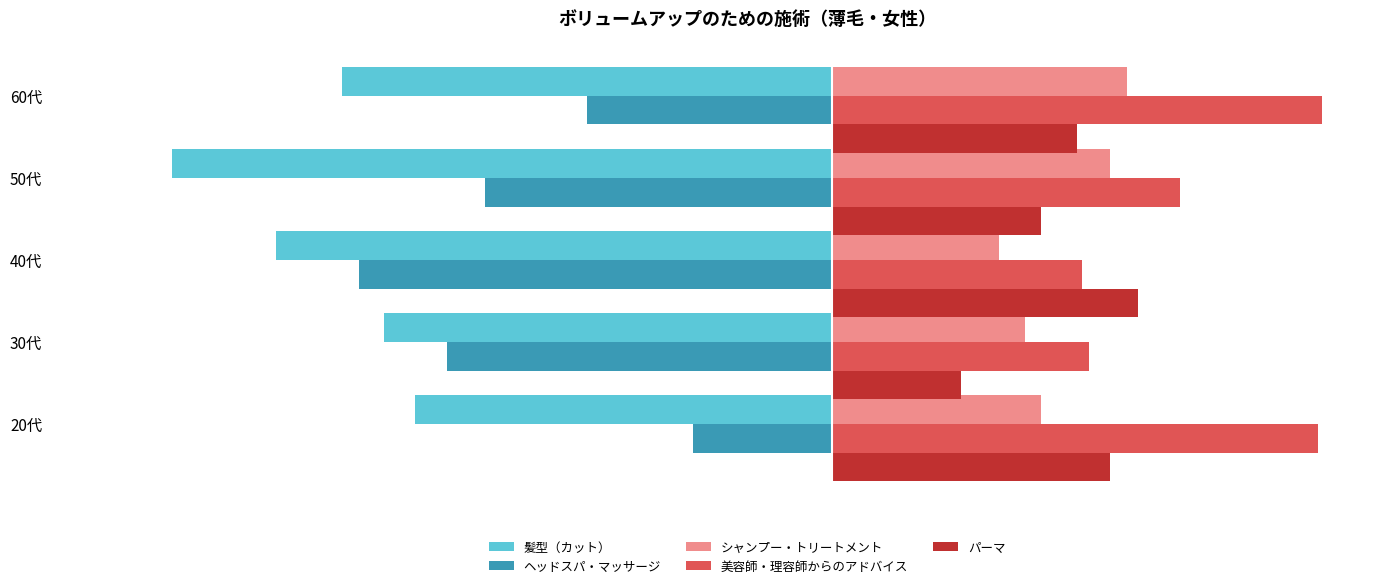

Between 30代 and 60代, which series saw the biggest shift?

美容師・理容師からのアドバイス